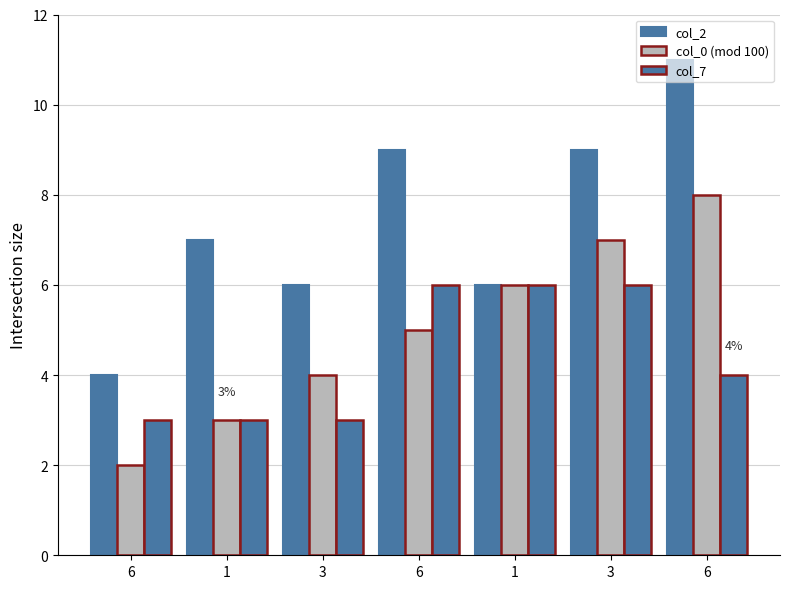

Count the number of data series in this chart.

3